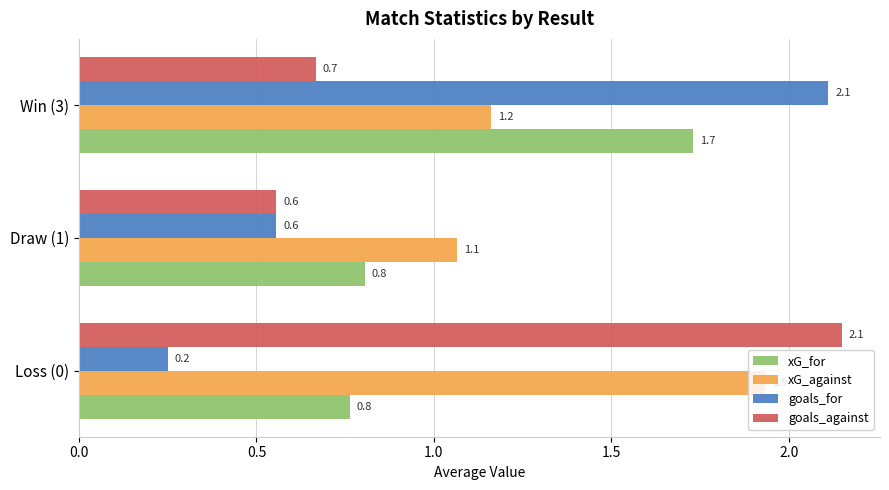

What is the sum of all xG_against values?

4.2